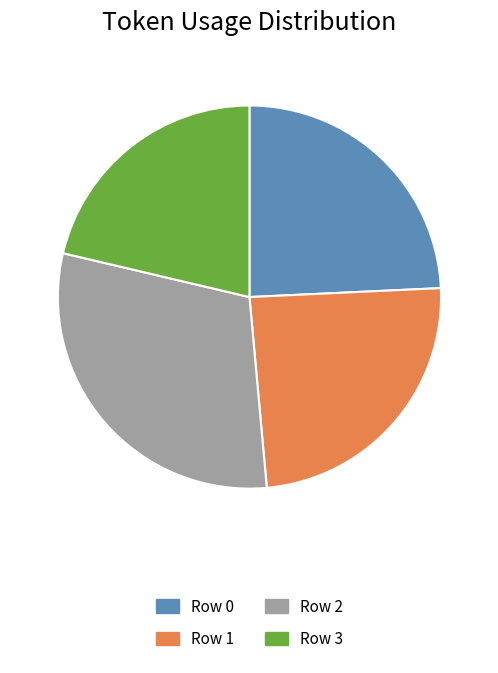

How many segments does this pie chart have?

4